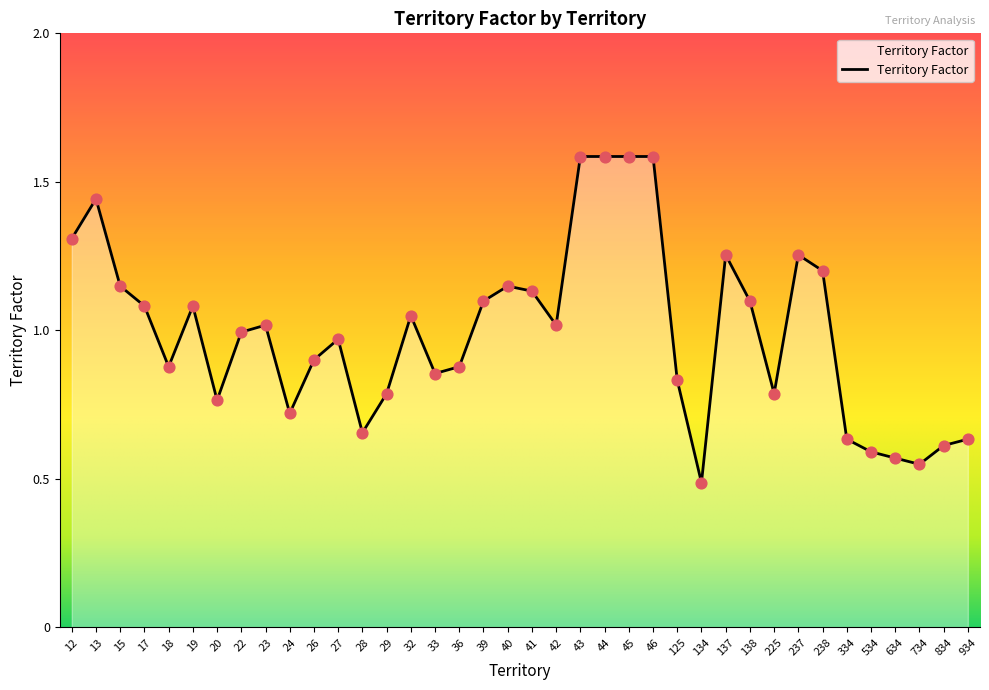

Approximately how many times larger is the value at 237 compared to 23?

1.2